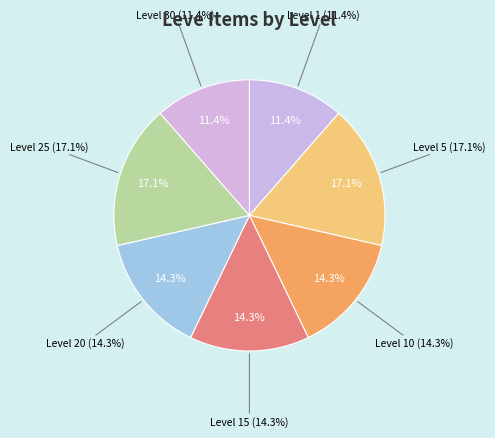

Is there any slice that represents more than half of the pie?

No